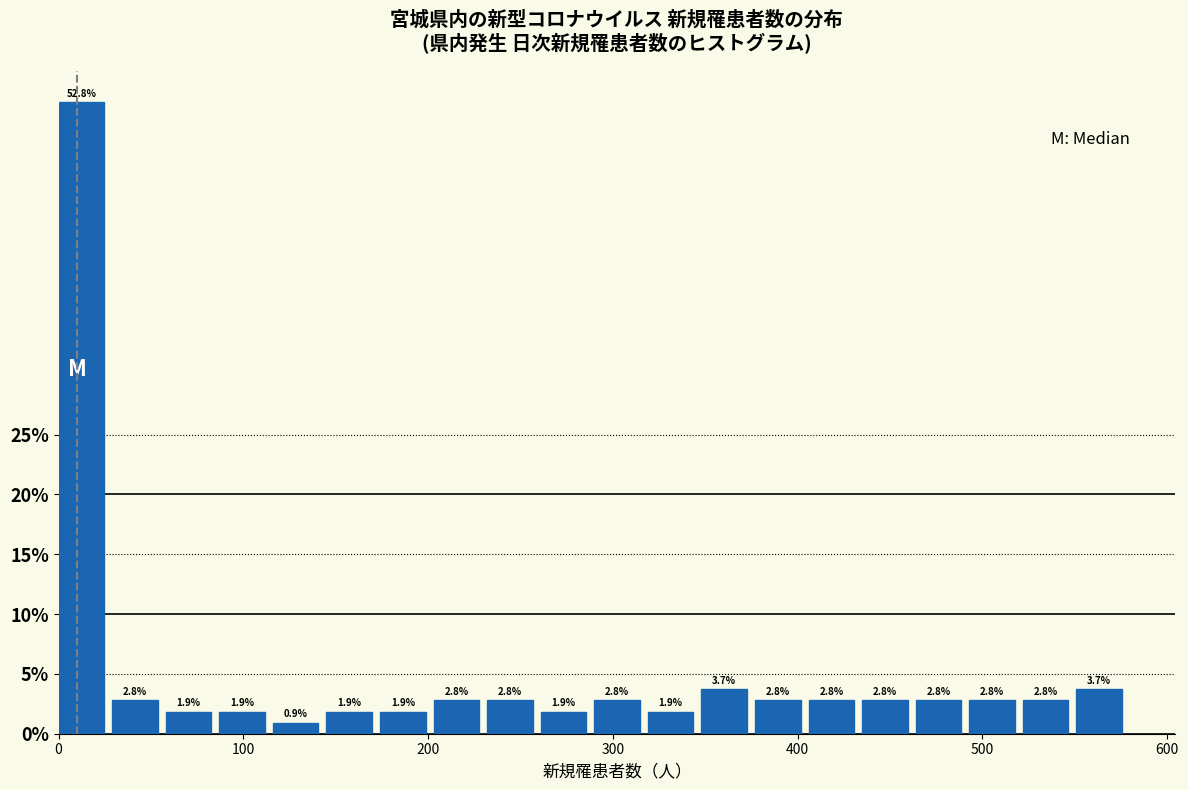

Around what value on the x-axis is the tallest bar? Give the approximate position of its centre, as read against the axis.

10